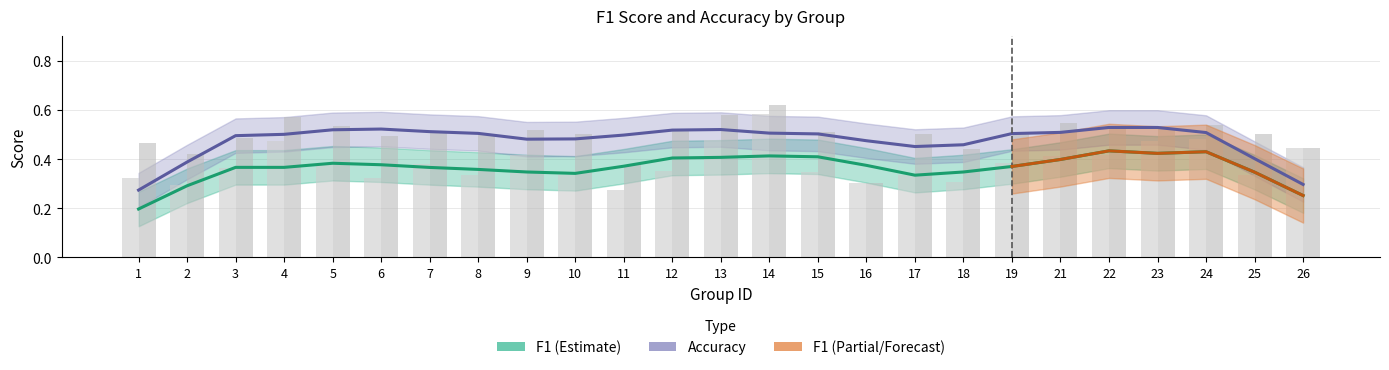

How many f1 values are between 0 and 1?

25